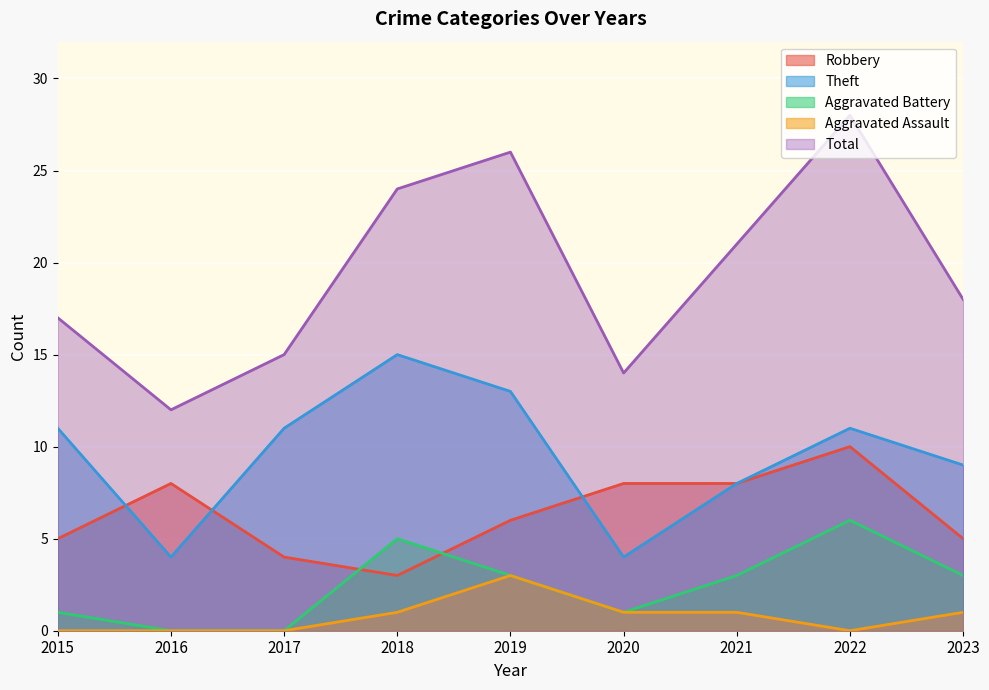

What is the difference between the maximum and minimum values in the Theft series?

11